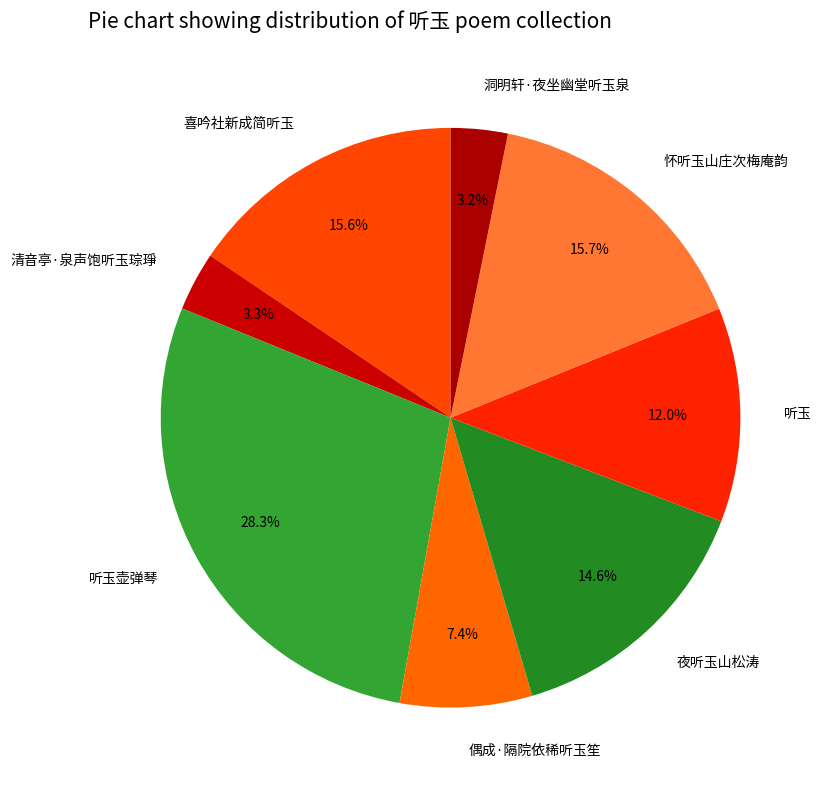

Does any single category account for the majority?

No